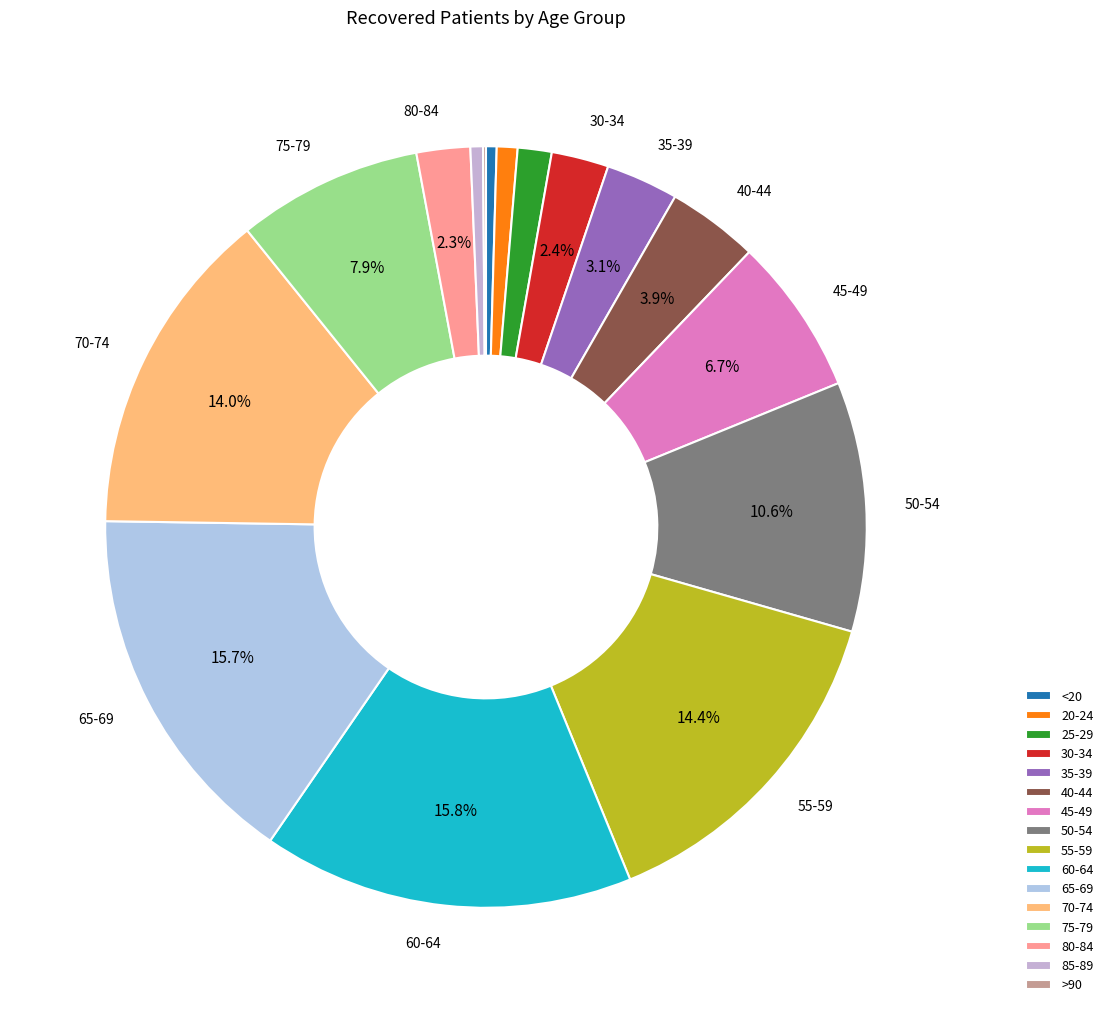

To the nearest percent, what percentage of the pie is 50-54?

11%